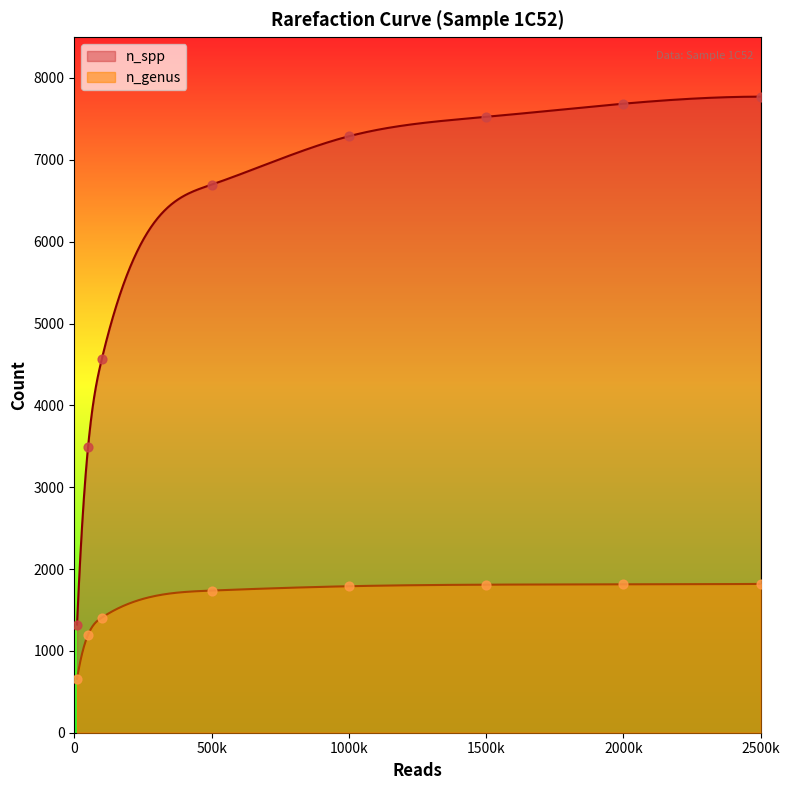

True or false: n_spp and n_genus intersect in this chart.

False